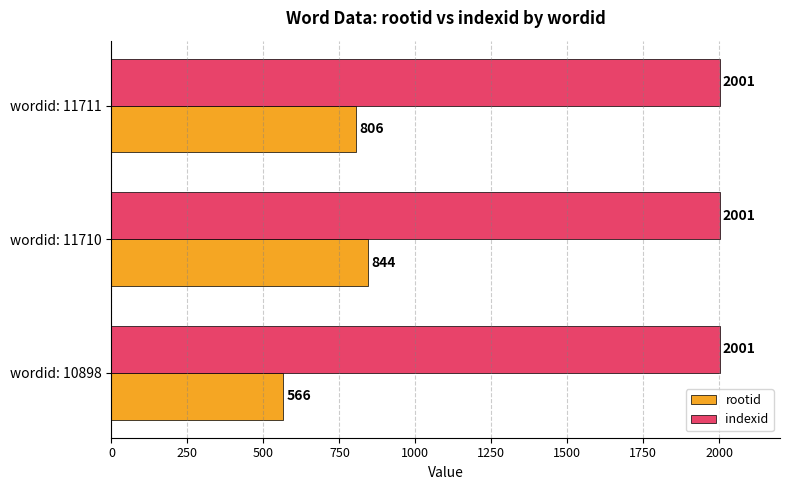

What are all the series names shown in the legend?

rootid, indexid